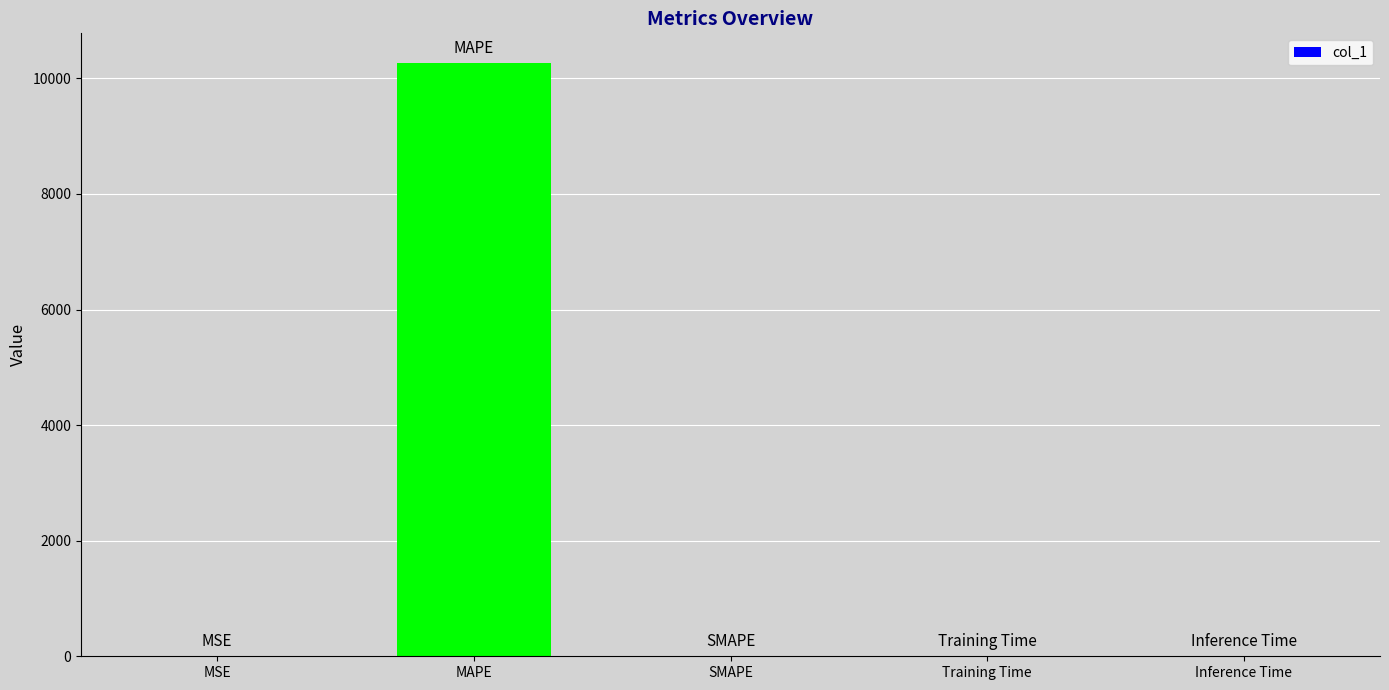

What is the approximate value at MSE?

0.9